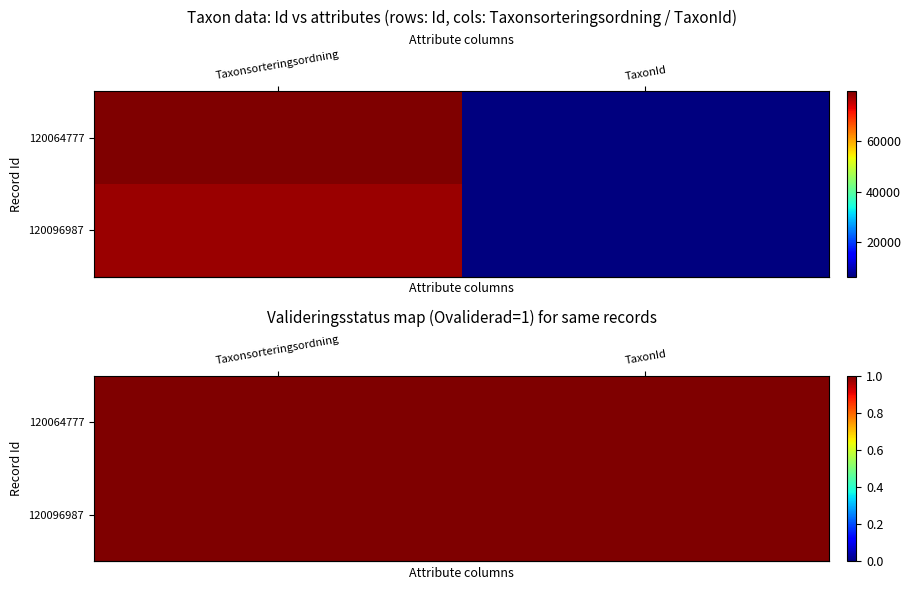

Reading left to right, what are all the values shown in this chart?

120064777: 79652	6462
120096987: 77926	6437